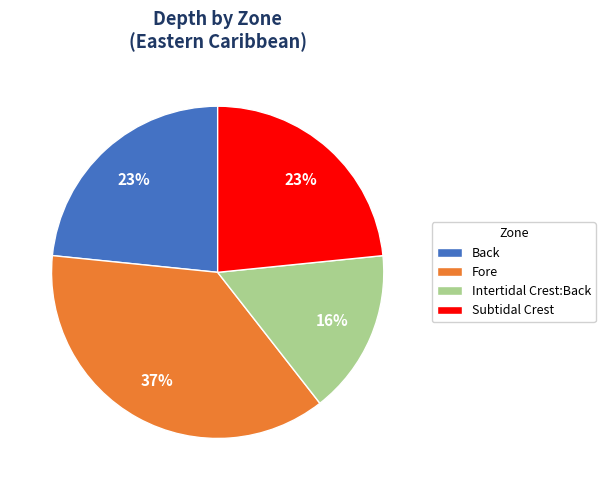

Is there a majority slice in this chart?

No